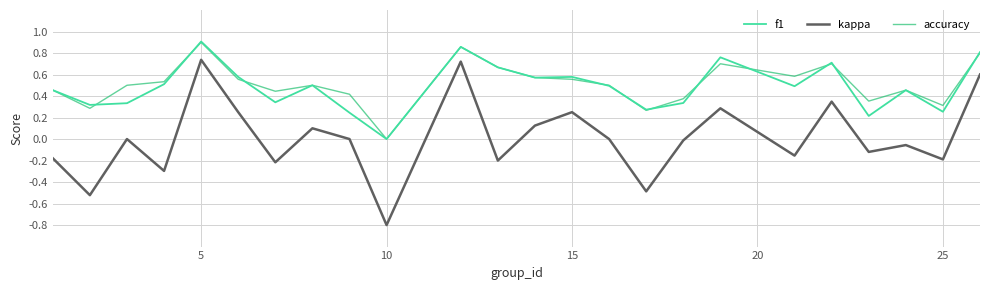

What is the minimum value shown in the chart?

-0.8